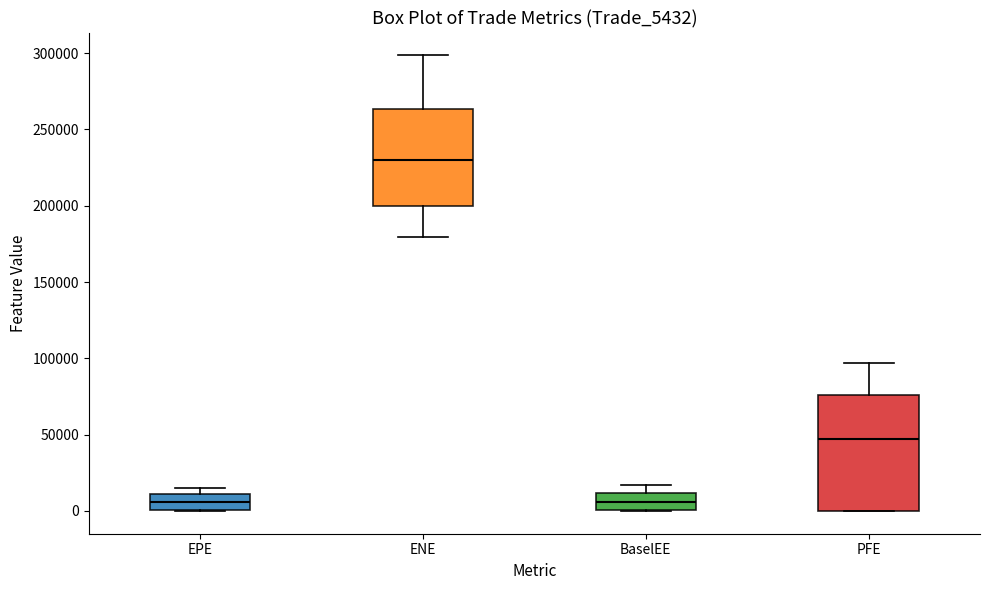

Which box has the highest median line?

ENE